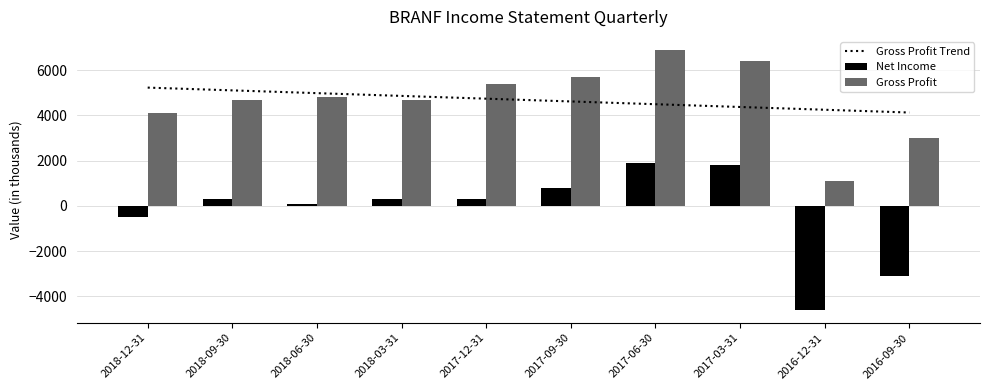

What is the difference between the second highest and minimum values in the Gross Profit series?

5300